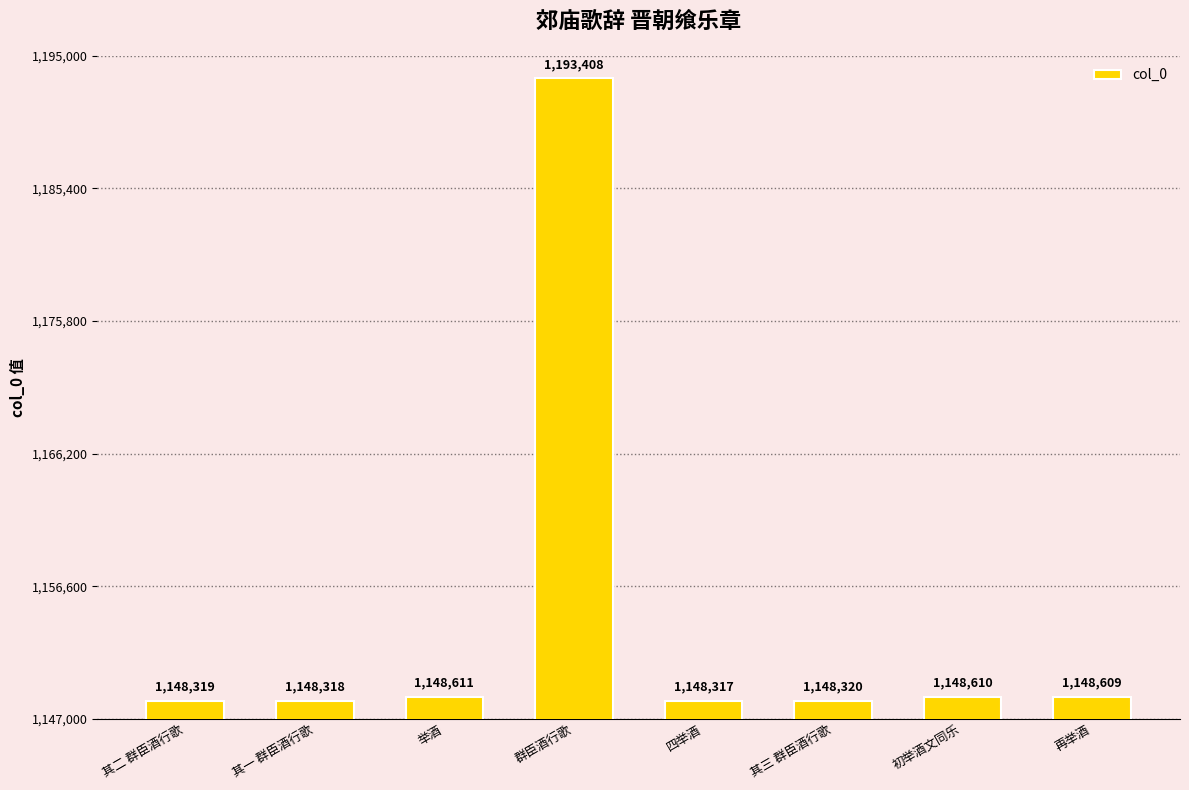

Does the chart contain any negative values?

No